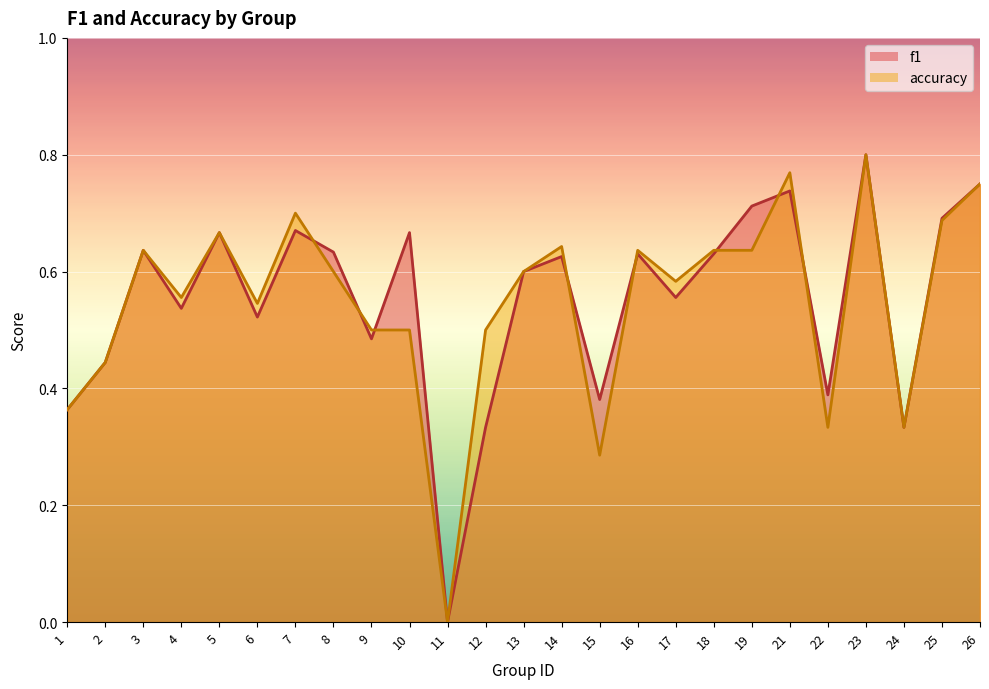

In f1, how many points are higher than both neighbors (excluding endpoints)?

8